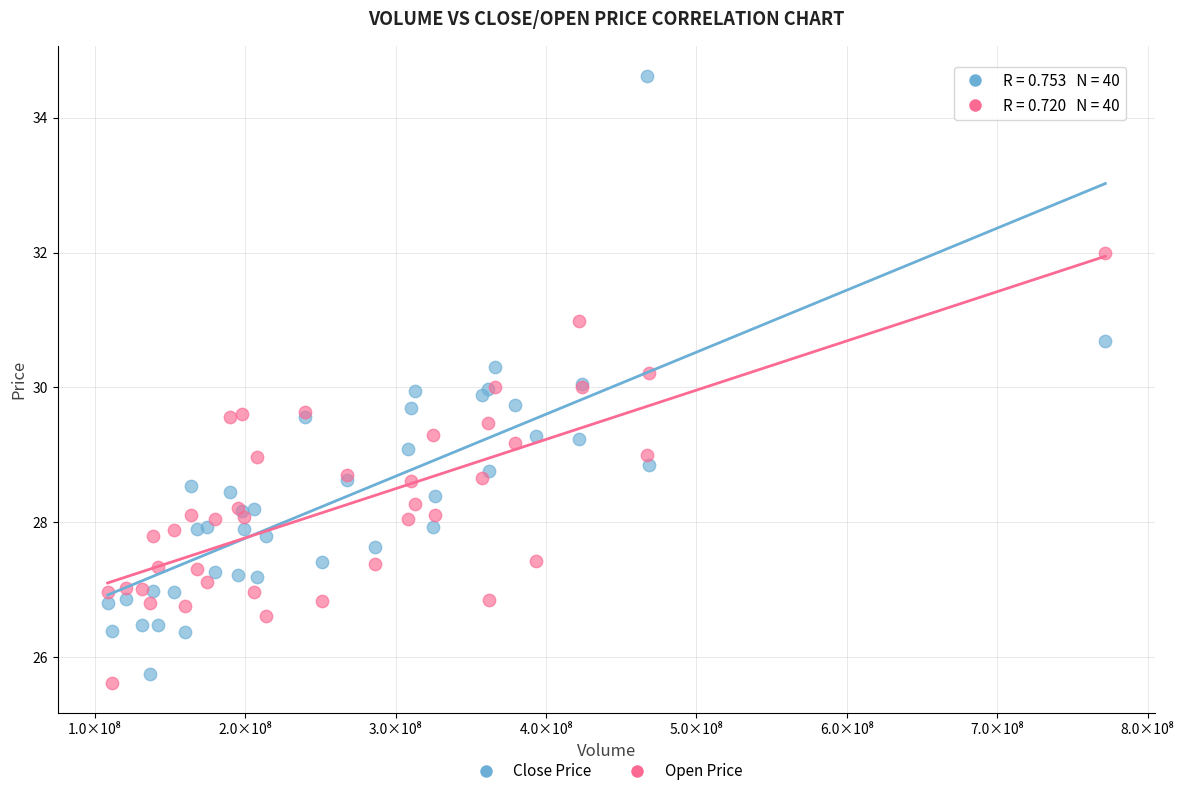

What are all the series names shown in the legend?

Close Price, Open Price